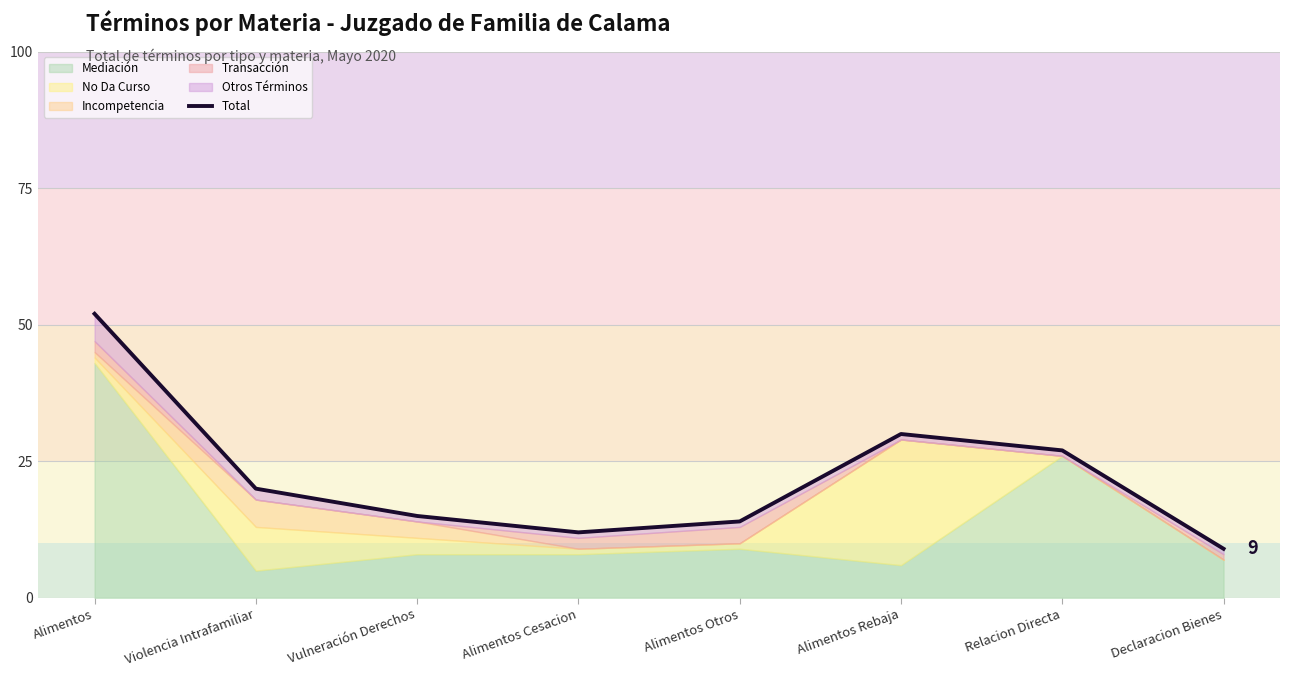

Reading left to right, transcribe all the data shown in this chart.

52	20	15	12	14	30	27	9